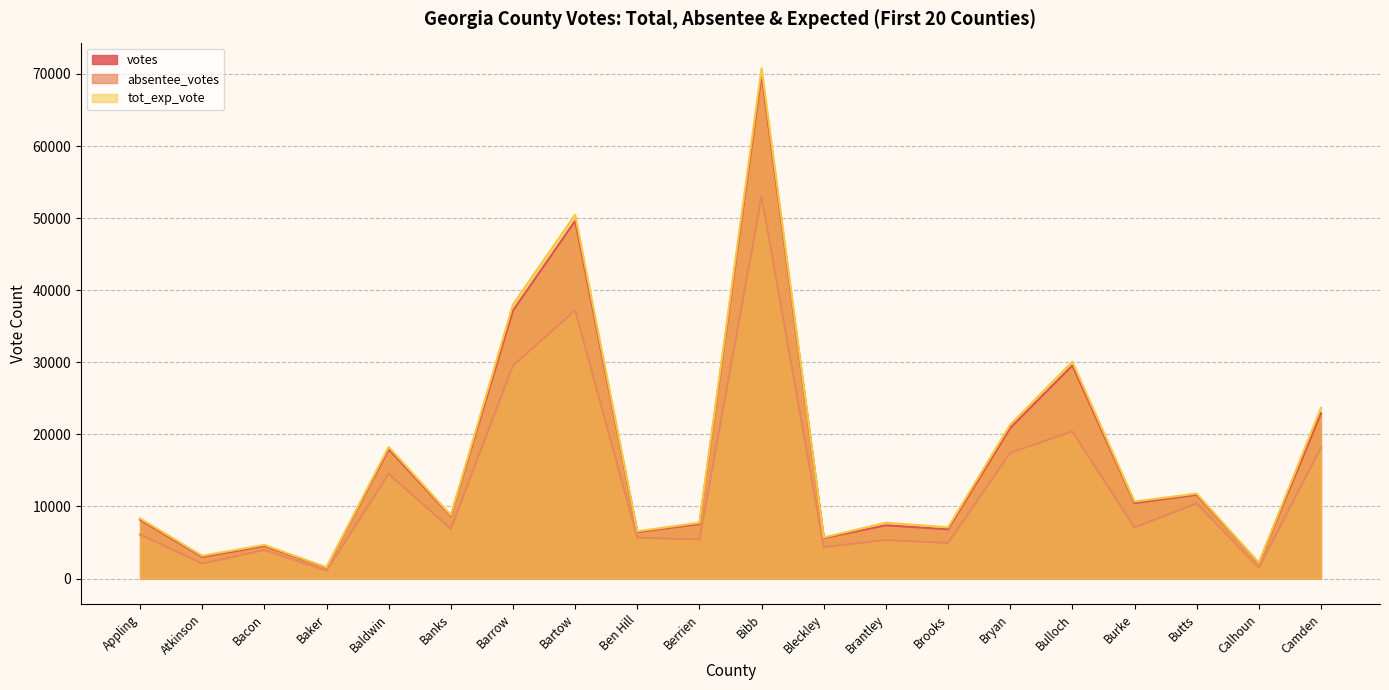

What is the label of the 6th point from the right?

Bryan